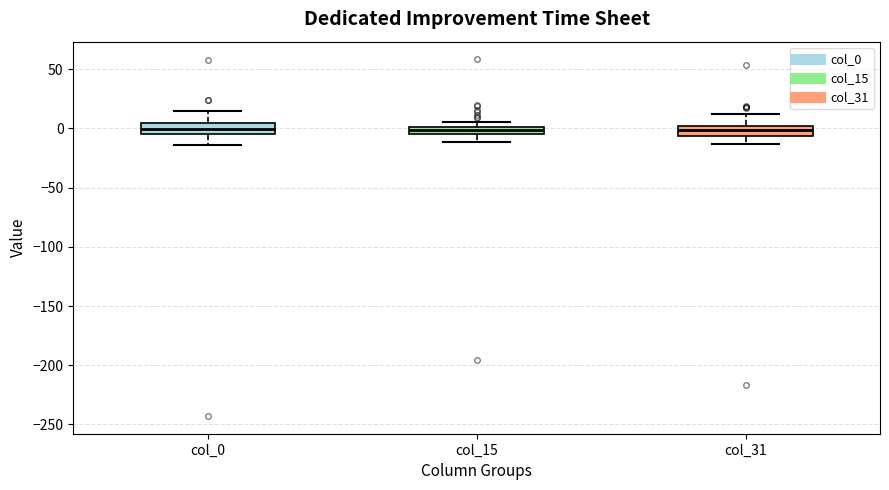

Where is the lower edge of the box for col_15 on the y-axis? The values are not printed on the chart, so give them approximately, as read against the axis.

-5